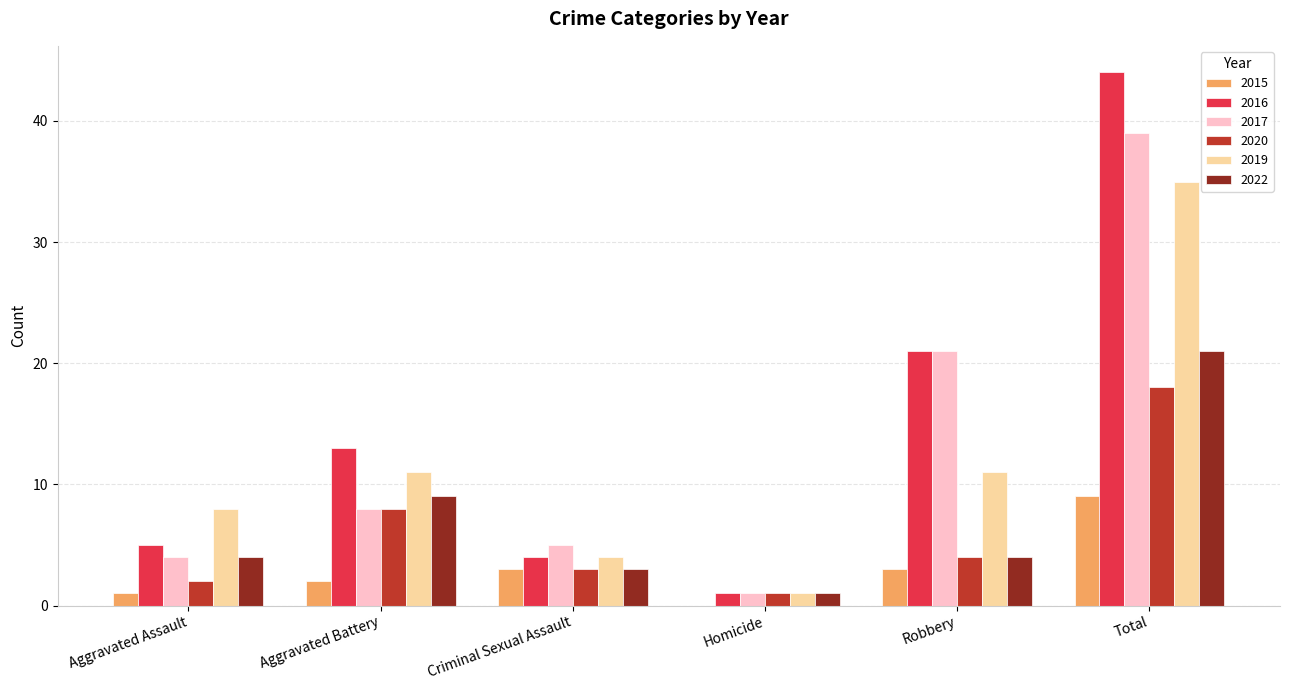

Where is 2017 nearest to the value 20?

Robbery